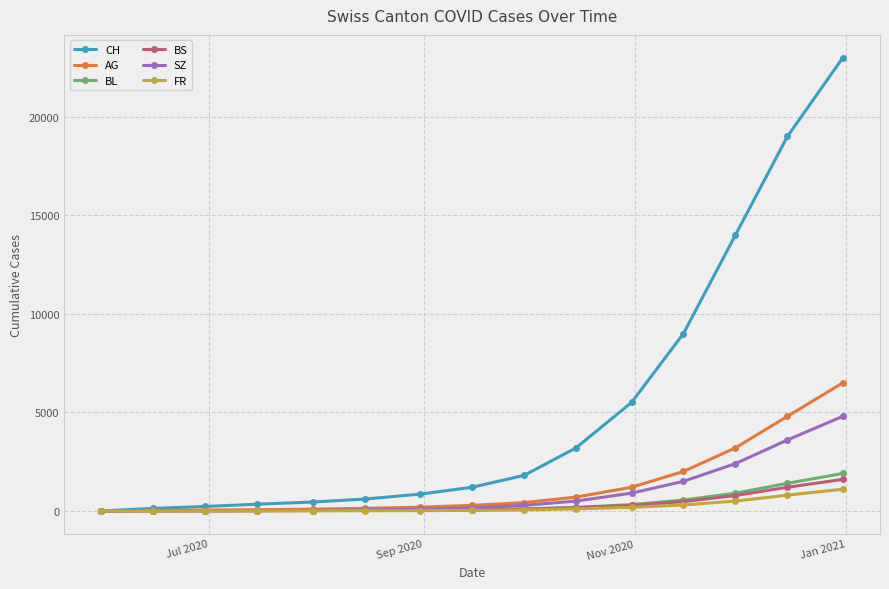

At how many categories does at least one series exceed 21918?

1